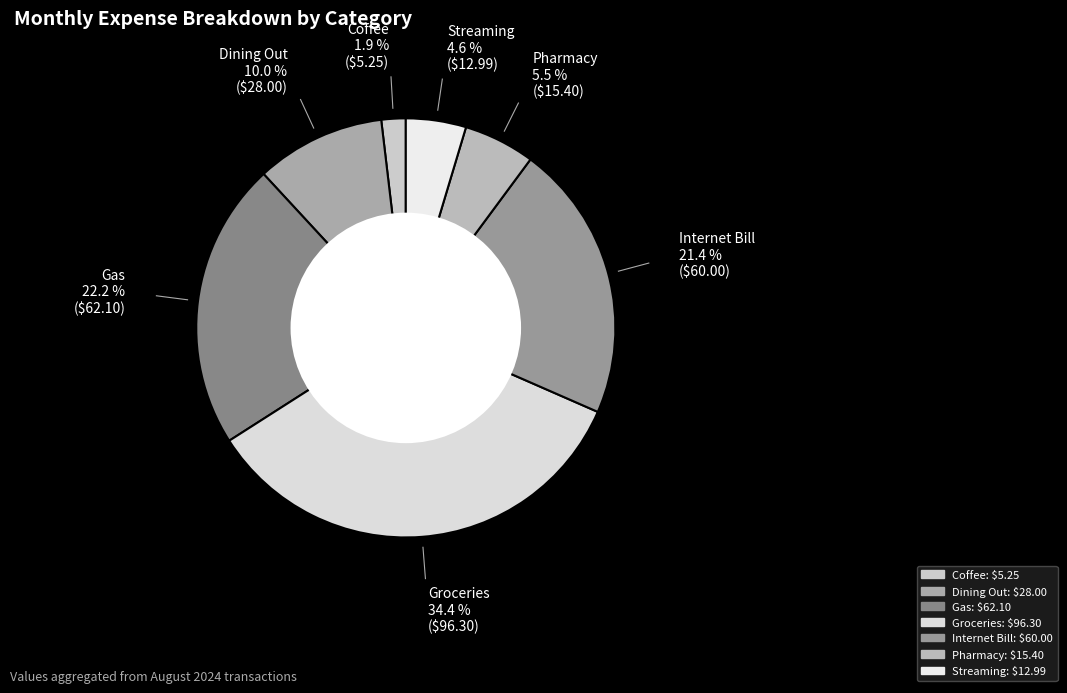

True or false: Streaming accounts for 5% of the total.

True